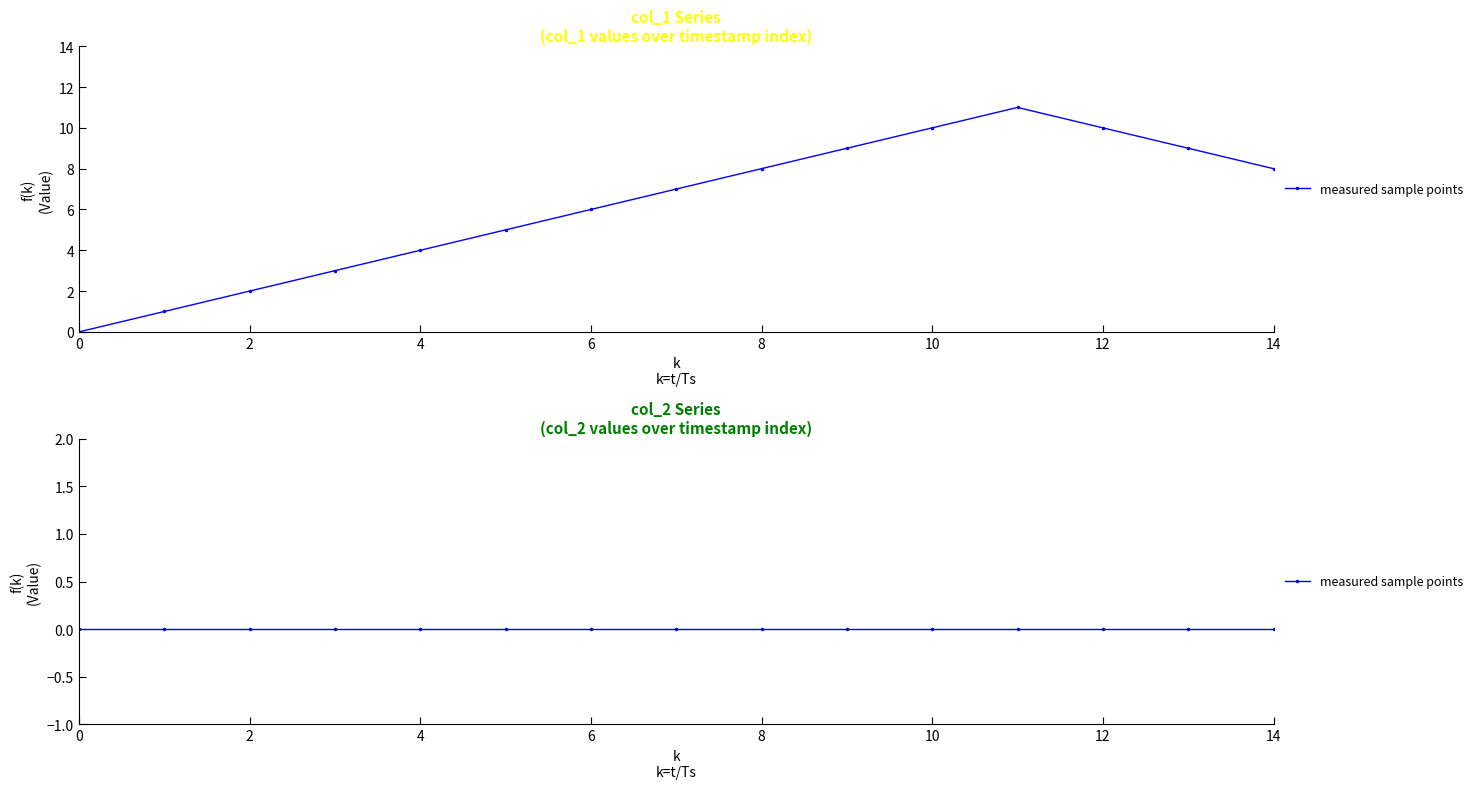

Count the number of values greater than 7.

7